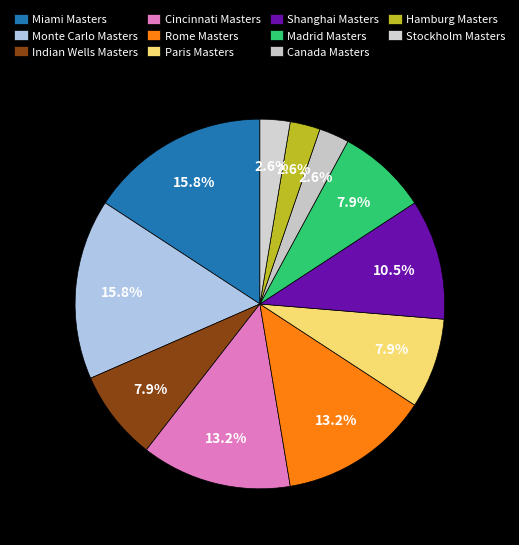

What is the smallest slice in the pie chart?

Canada Masters